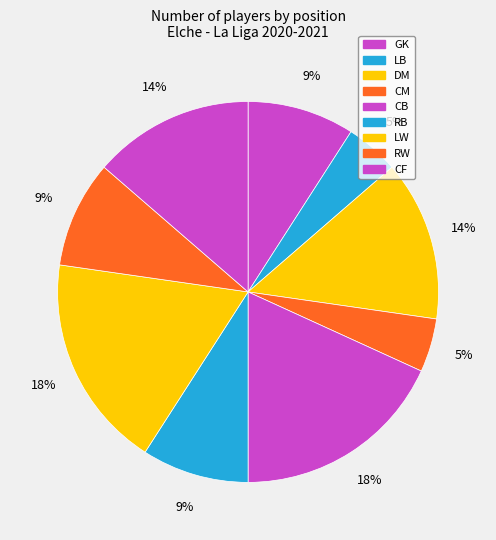

To the nearest percent, what is the difference between the largest and smallest slice percentages?

14%